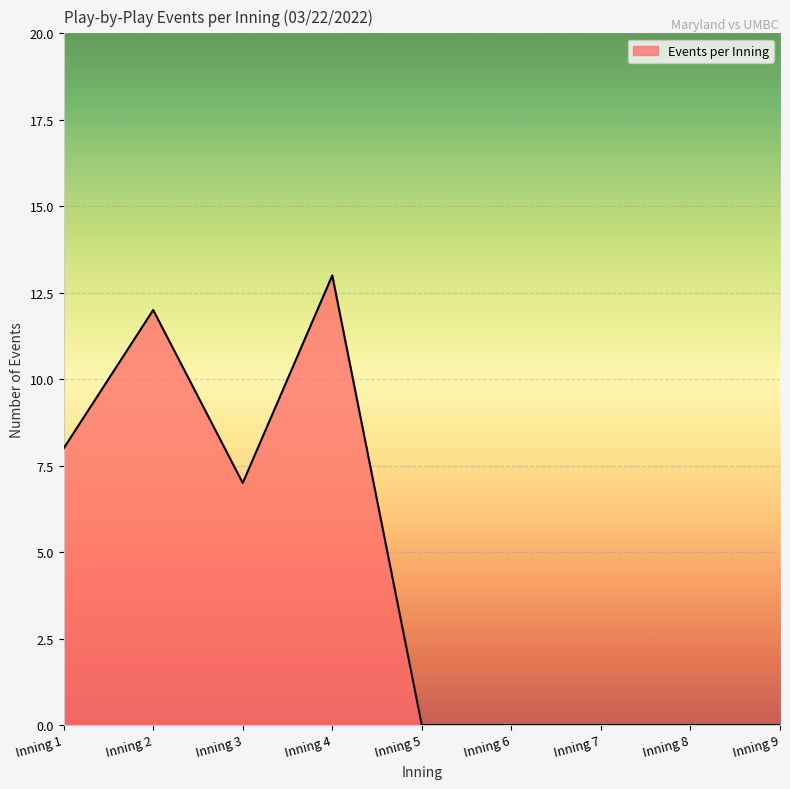

What is the change in value from Inning 1 to Inning 7?

-8